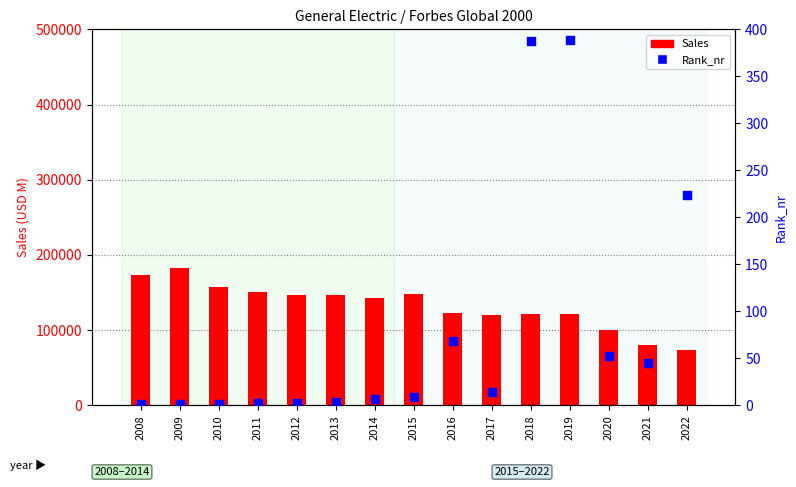

At how many categories does at least one series exceed 133759?

8